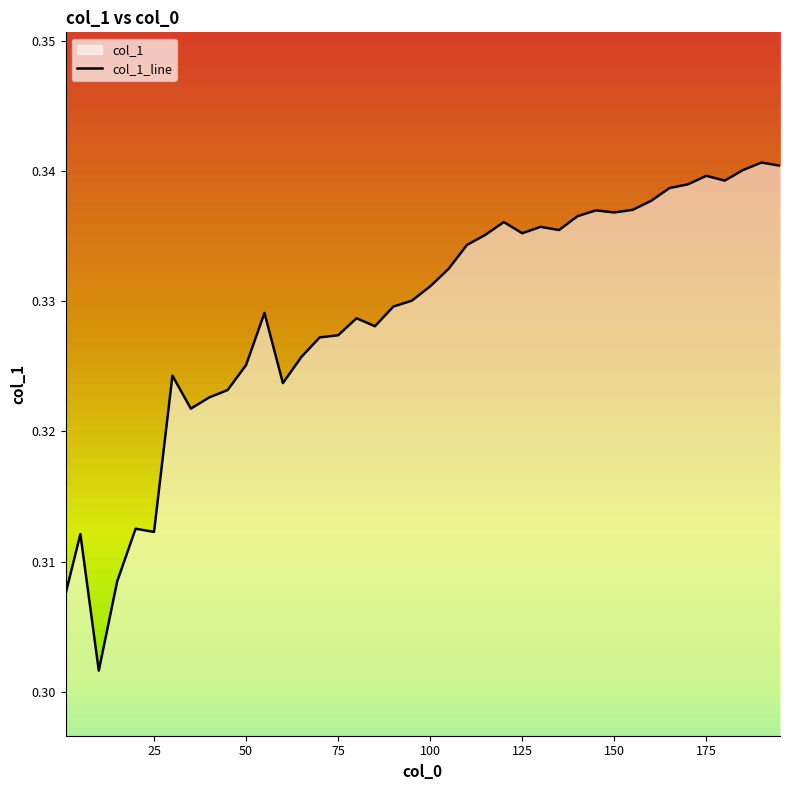

List the labels in order of value, smallest first.

10, 1, 15, 5, 25, 20, 35, 40, 45, 60, 30, 50, 65, 70, 75, 85, 80, 55, 90, 95, 100, 105, 110, 115, 125, 135, 130, 120, 140, 150, 145, 155, 160, 165, 170, 180, 175, 185, 195, 190